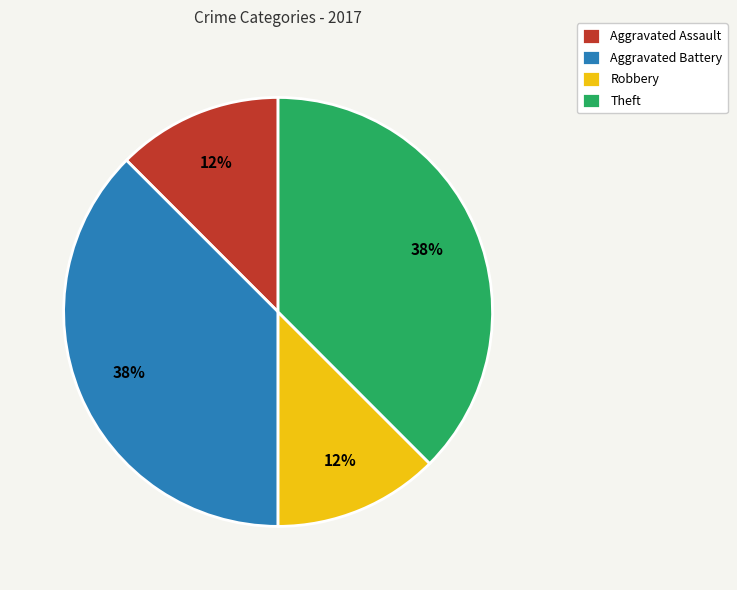

Does Theft account for over 50% of the chart?

No